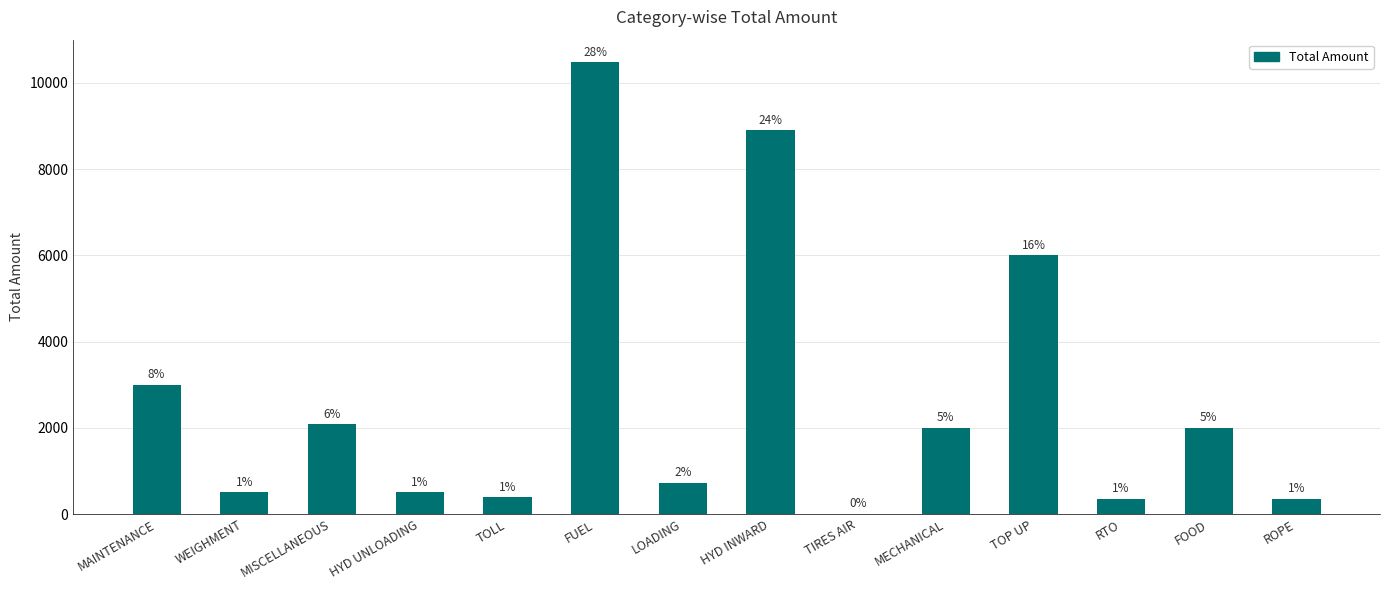

Which label corresponds to the smallest value in the chart?

TIRES AIR